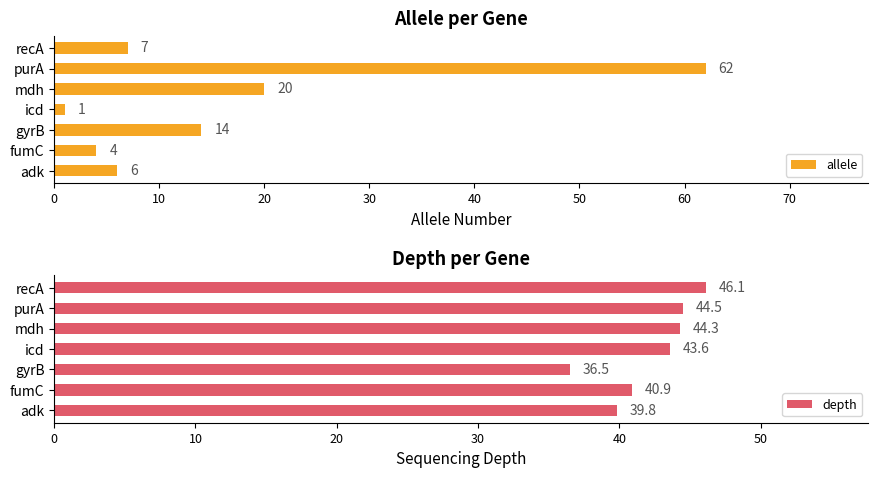

Which series has the largest range (max minus min)?

allele